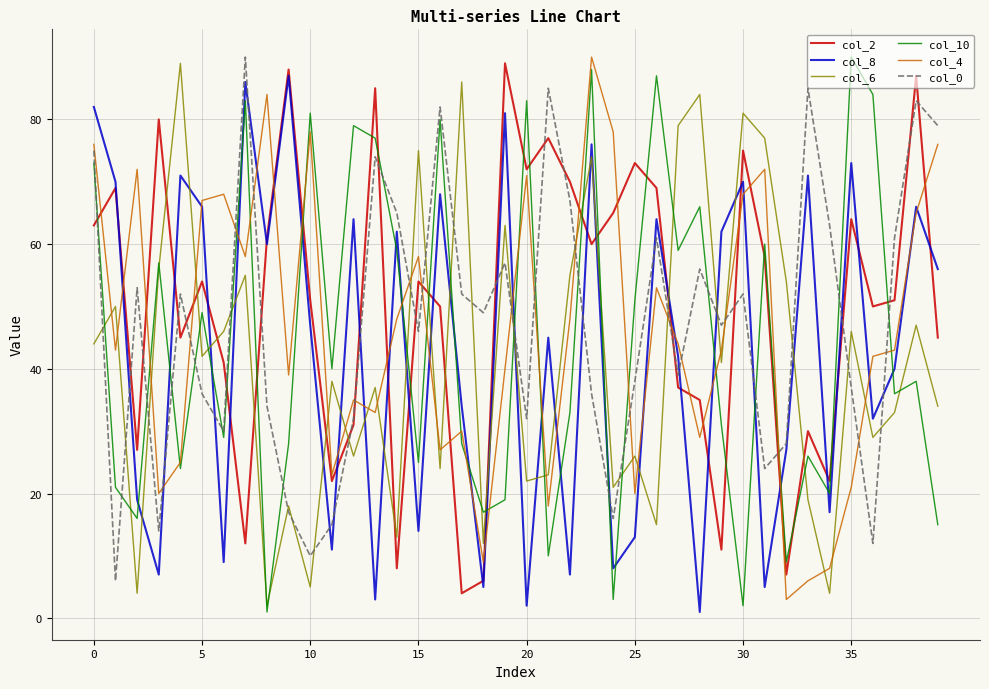

How many distinct data groups are displayed?

6